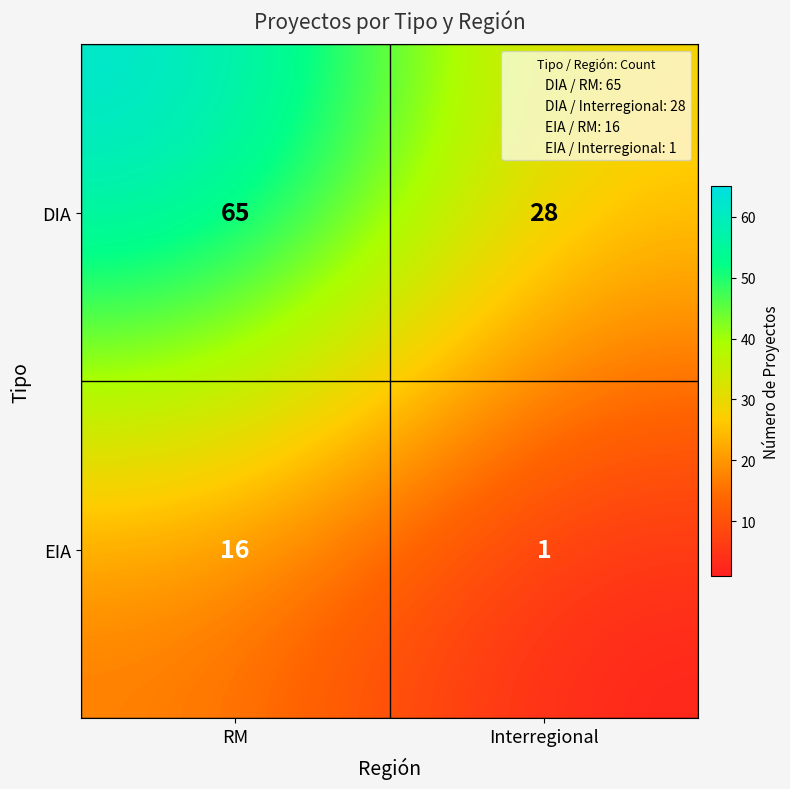

Rank the series by their average value, from highest to lowest.

DIA, EIA